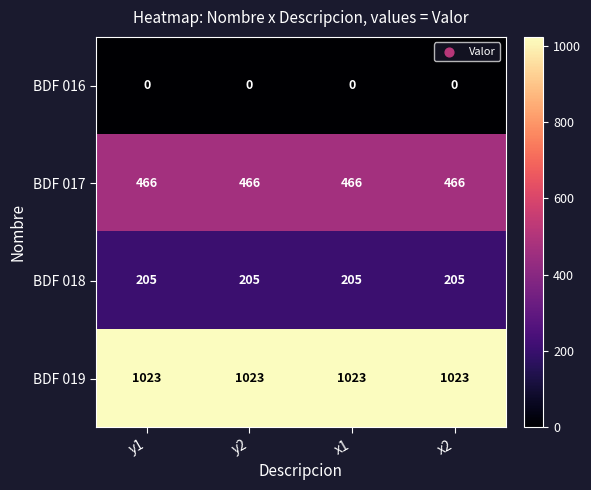

List the series in order of their peak value, highest first.

BDF 019, BDF 017, BDF 018, BDF 016